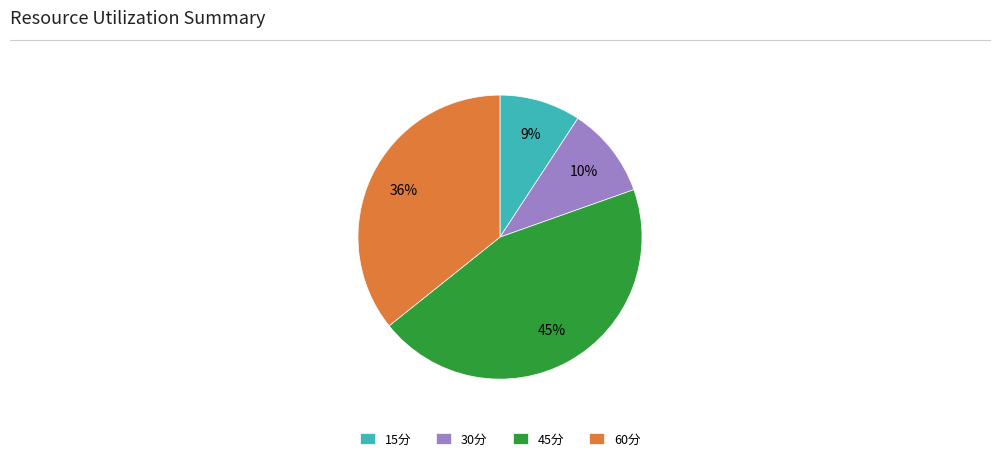

What is the smallest slice in the pie chart?

15分